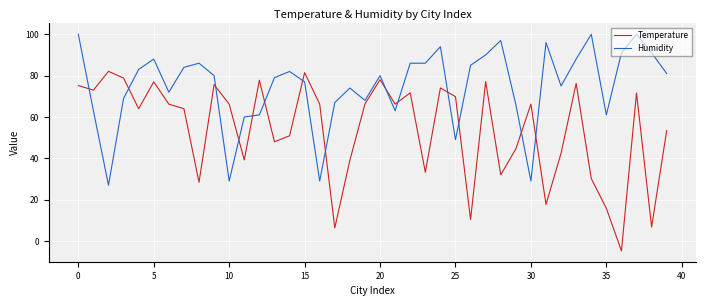

Which series has the largest total across all categories?

Humidity